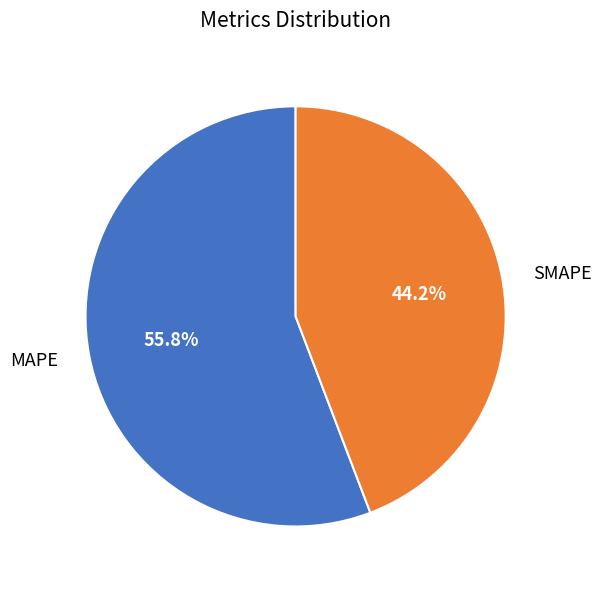

Does MAPE account for over 50% of the chart?

Yes